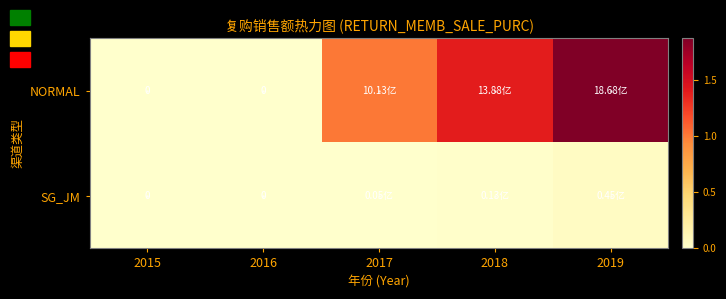

Between 2018 and 2019, which series saw the biggest shift?

NORMAL